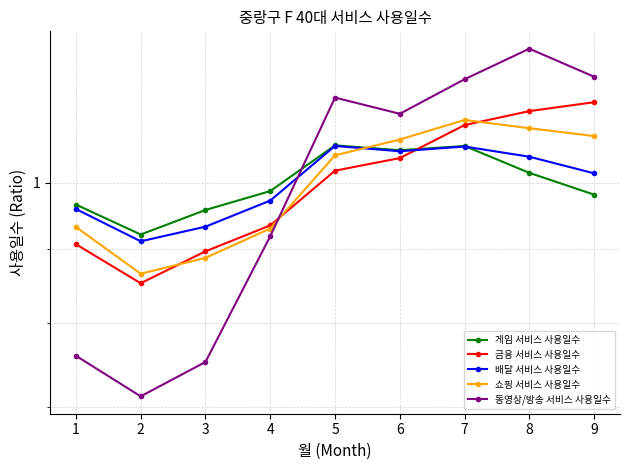

After their last crossing, which series has the higher values: 배달 서비스 사용일수 or 동영상/방송 서비스 사용일수?

동영상/방송 서비스 사용일수